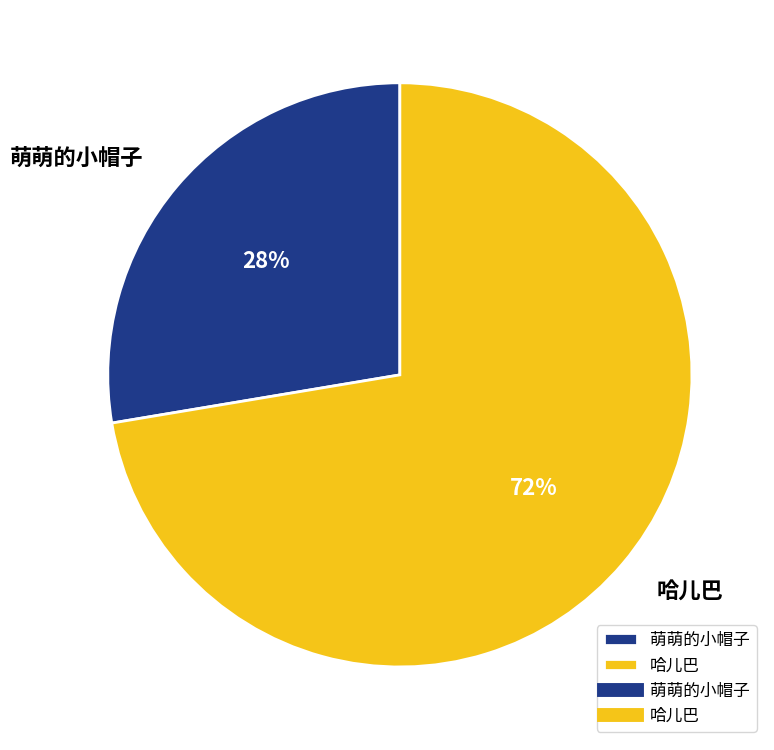

To the nearest percent, what is the combined percentage of 萌萌的小帽子 and 哈儿巴?

100%